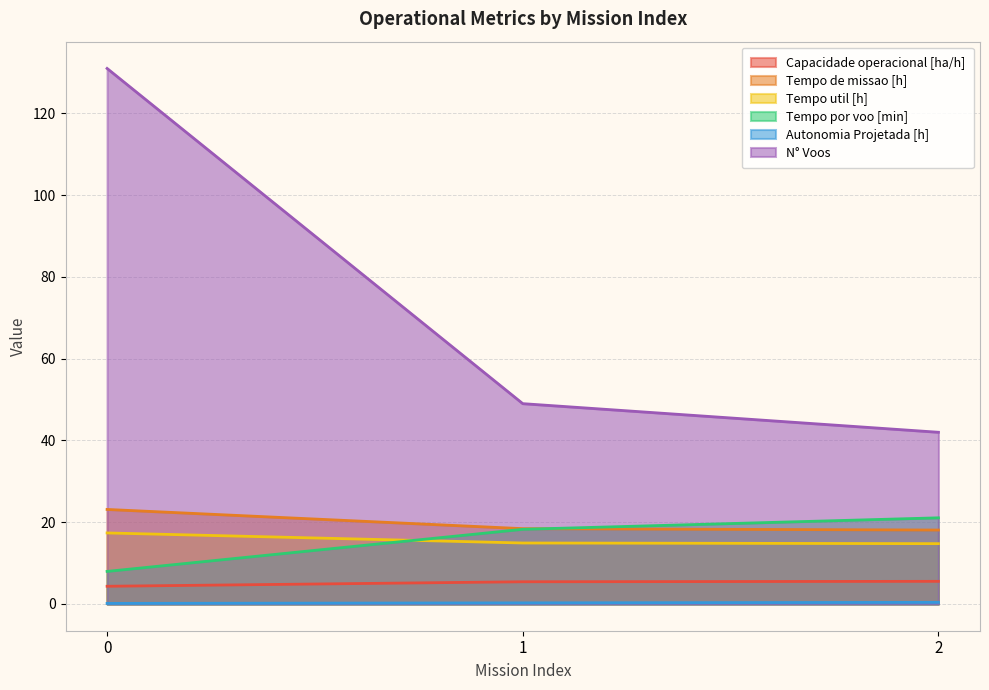

Which series has the largest total across all categories?

N° Voos